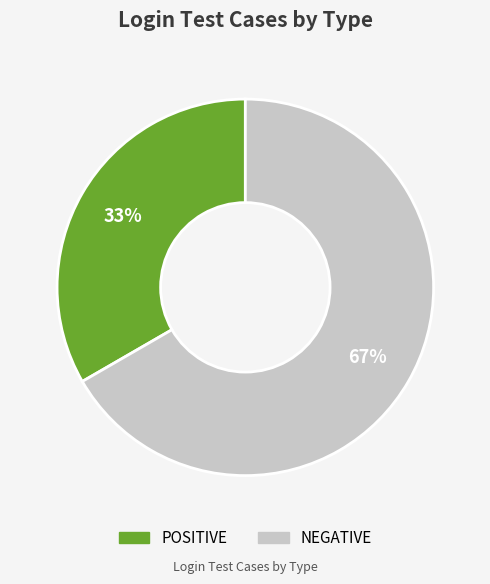

To the nearest percent, what percentage of the pie is NEGATIVE?

67%